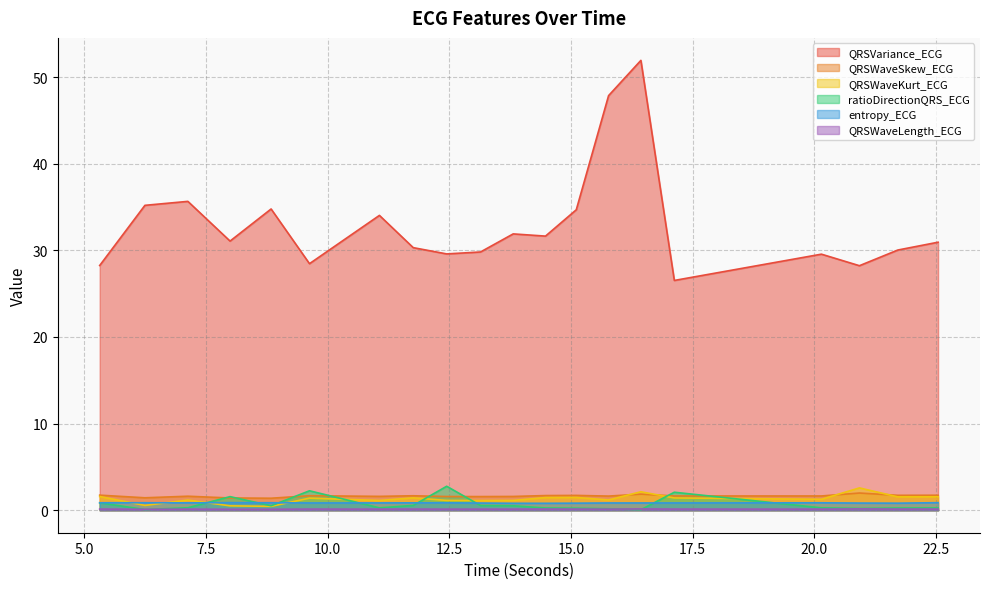

True or false: entropy_ECG and QRSWaveSkew_ECG cross at least once.

False